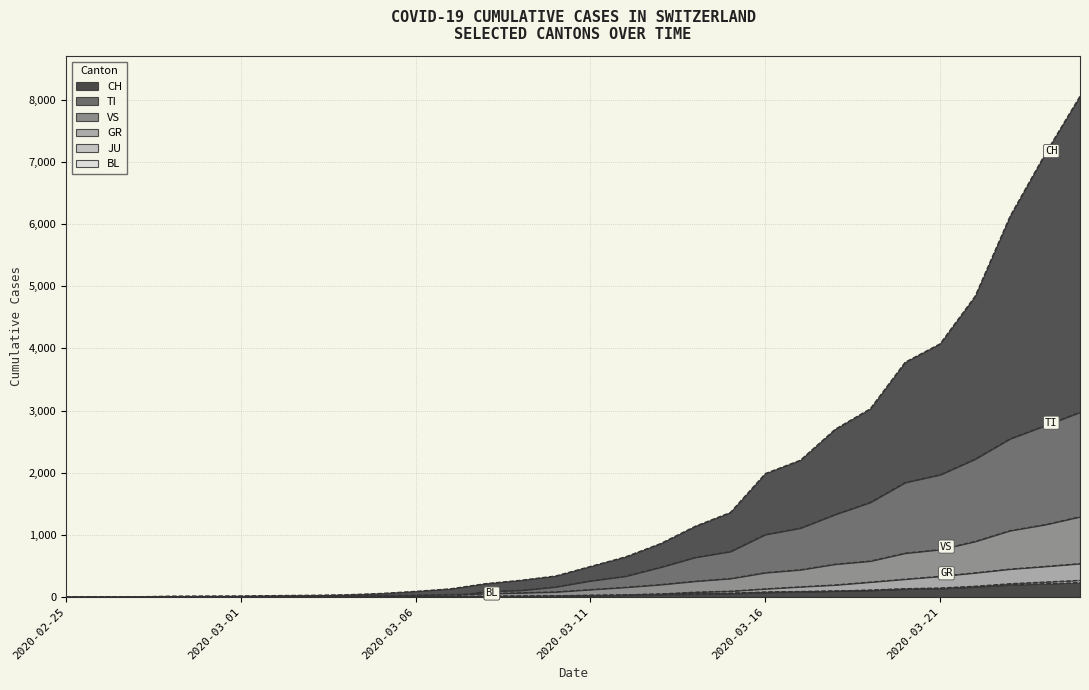

True or false: BL has a value of 1 at 2020-03-04.

False